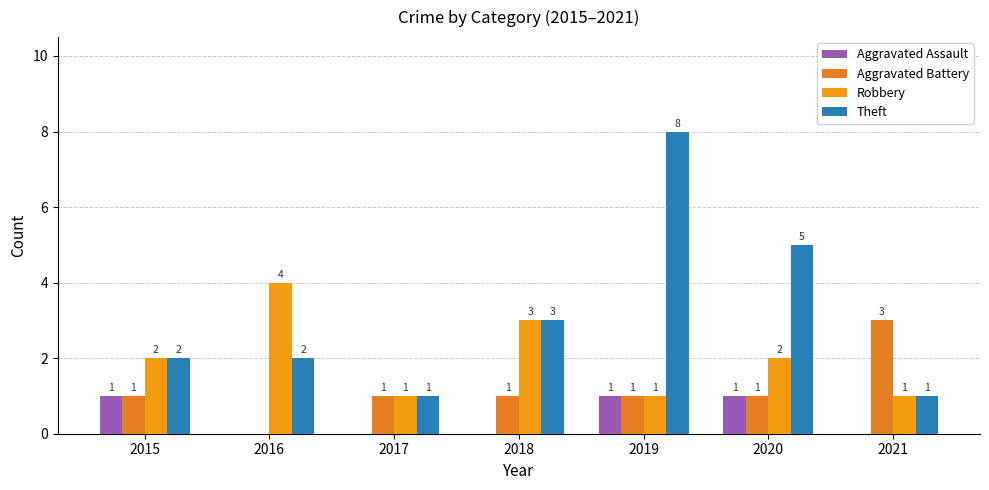

The value of Theft at 2020 is 8. True or false?

False